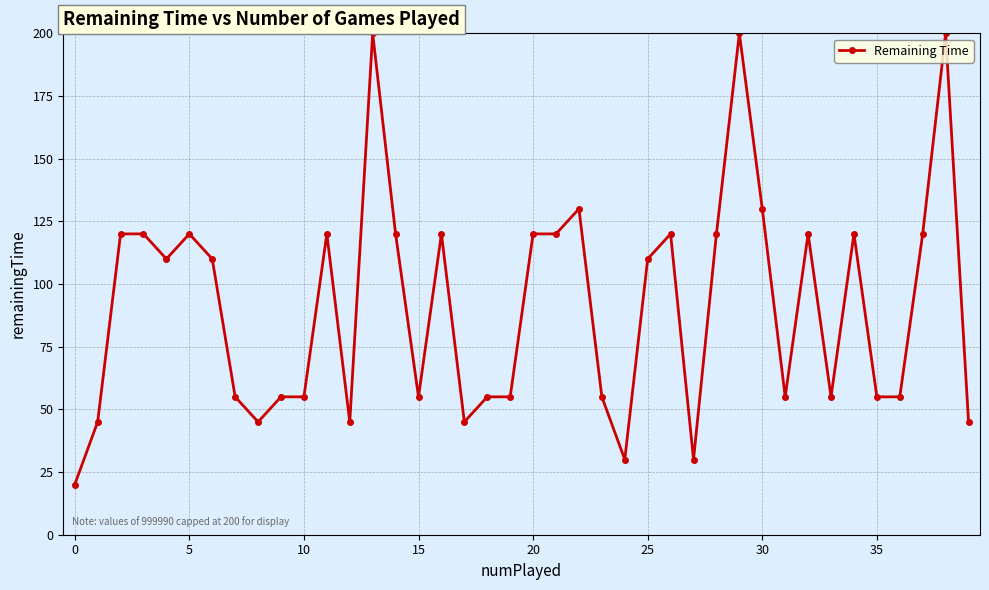

What is the difference between the maximum and second lowest values?

170